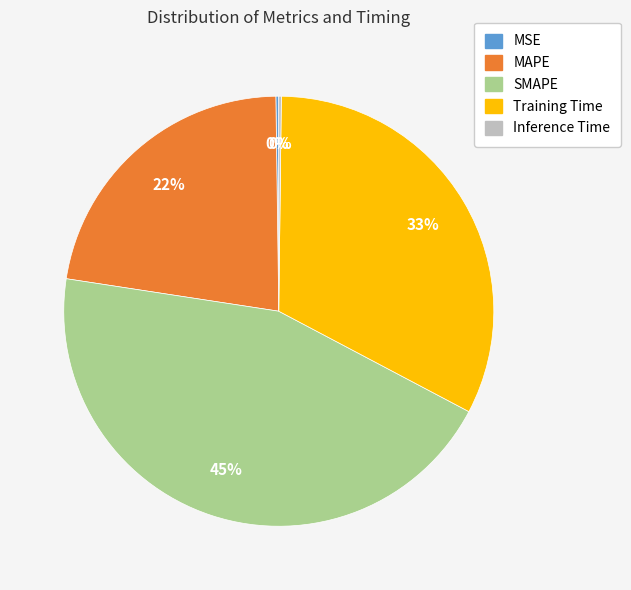

Is the sum of SMAPE and MAPE greater than half?

Yes